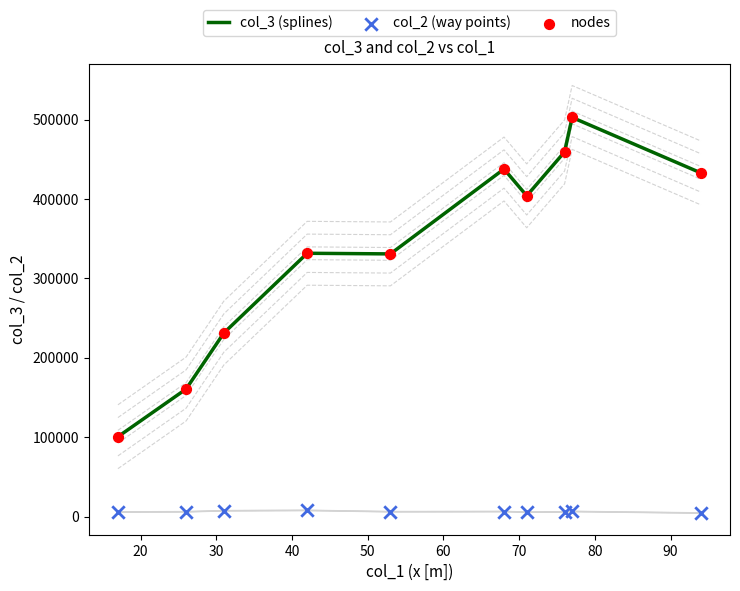

At how many categories does at least one series exceed 494954?

1